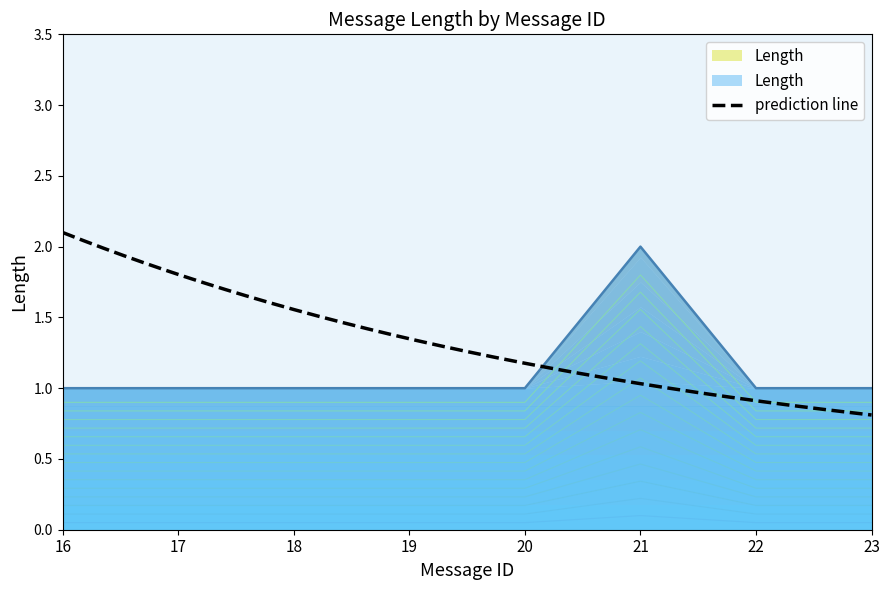

True or false: the data shows 0.2 at 23.

False